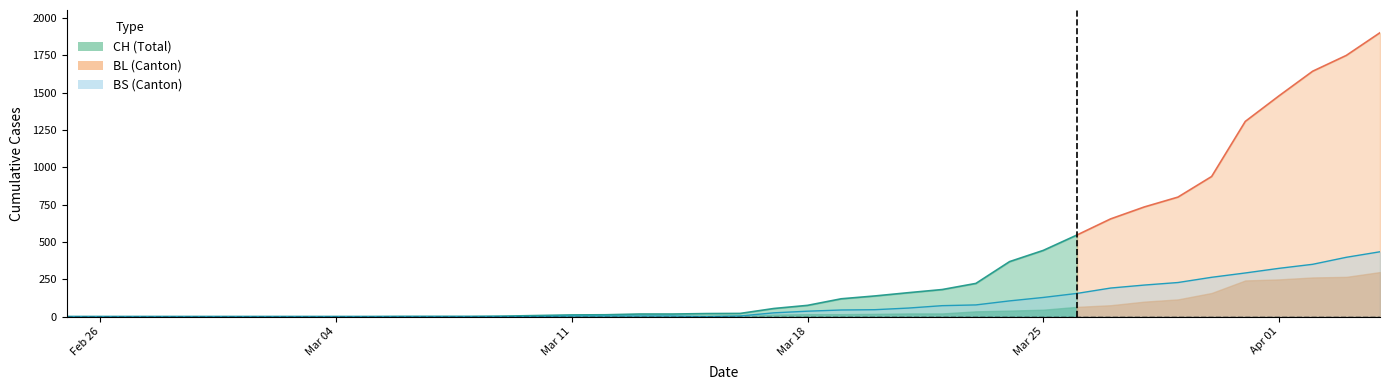

What is the value of the BS point at the 33rd from the left?

211